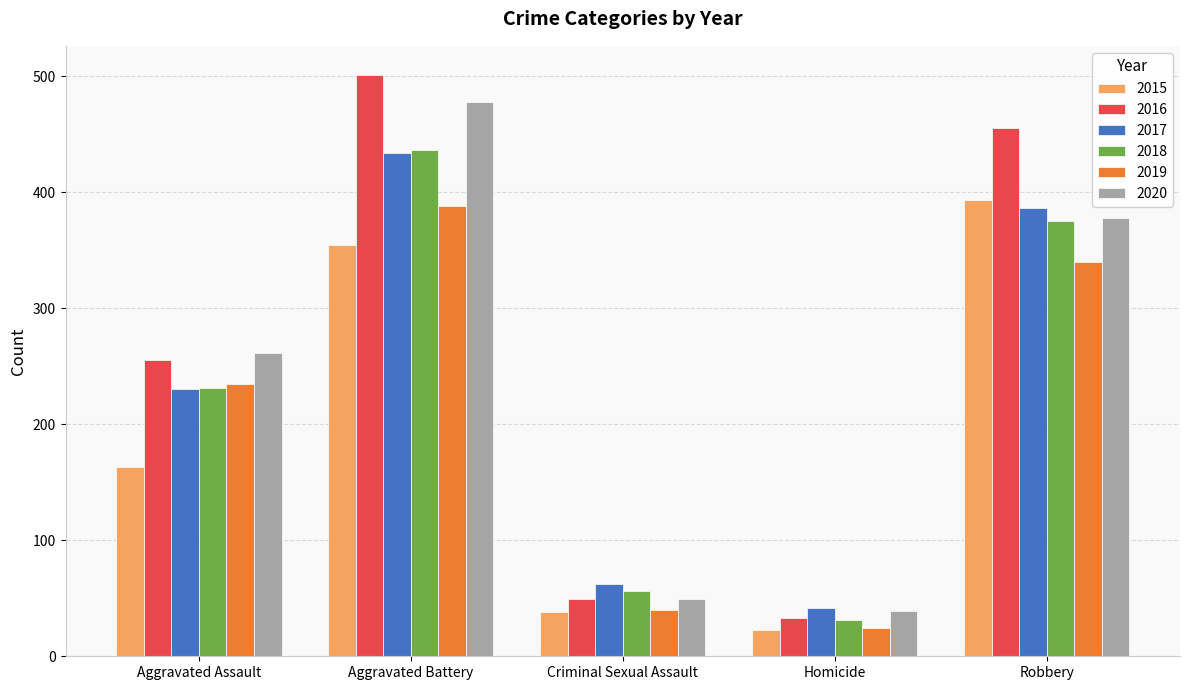

Reading left to right, list all the values displayed in this chart.

2015: Aggravated Assault=163	Aggravated Battery=354	Criminal Sexual Assault=38	Homicide=23	Robbery=393
2016: Aggravated Assault=255	Aggravated Battery=501	Criminal Sexual Assault=49	Homicide=33	Robbery=455
2017: Aggravated Assault=230	Aggravated Battery=434	Criminal Sexual Assault=62	Homicide=42	Robbery=386
2018: Aggravated Assault=231	Aggravated Battery=436	Criminal Sexual Assault=56	Homicide=31	Robbery=375
2019: Aggravated Assault=235	Aggravated Battery=388	Criminal Sexual Assault=40	Homicide=24	Robbery=340
2020: Aggravated Assault=261	Aggravated Battery=478	Criminal Sexual Assault=49	Homicide=39	Robbery=378